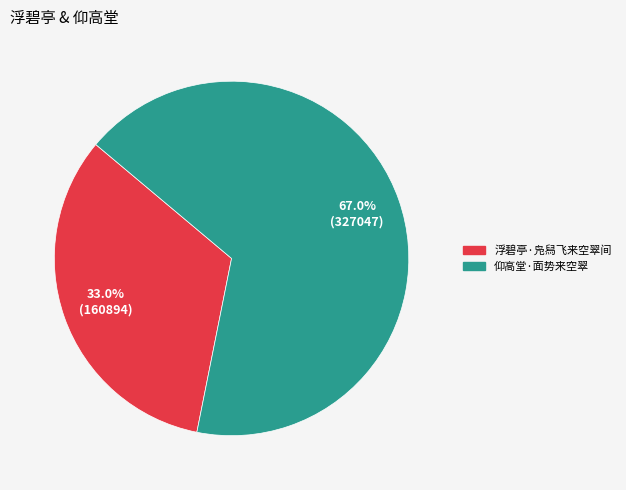

How many segments does this pie chart have?

2